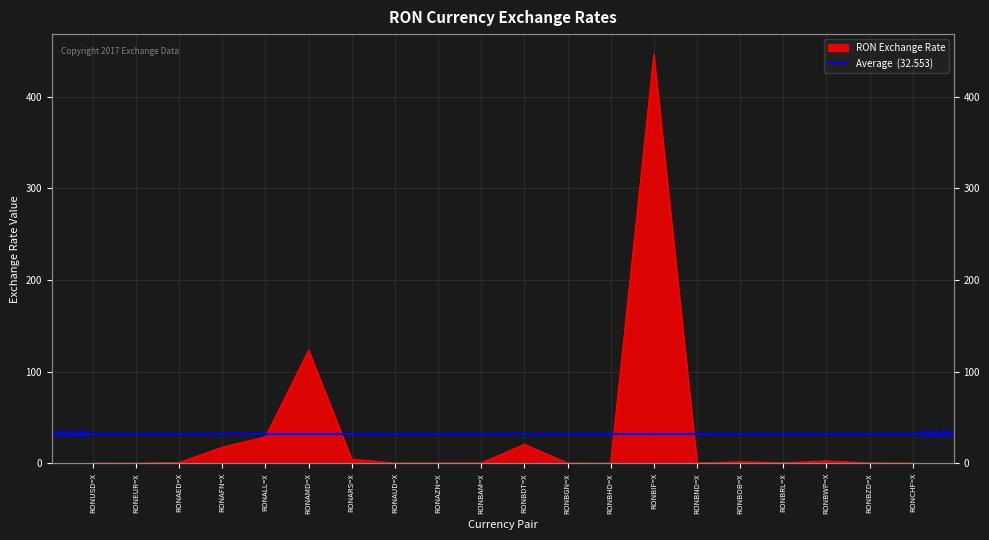

Read the value at RONAED=X.

0.9